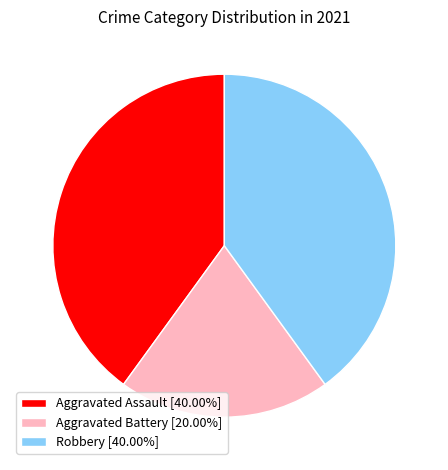

Is Robbery [40.00%] the majority of the pie?

No